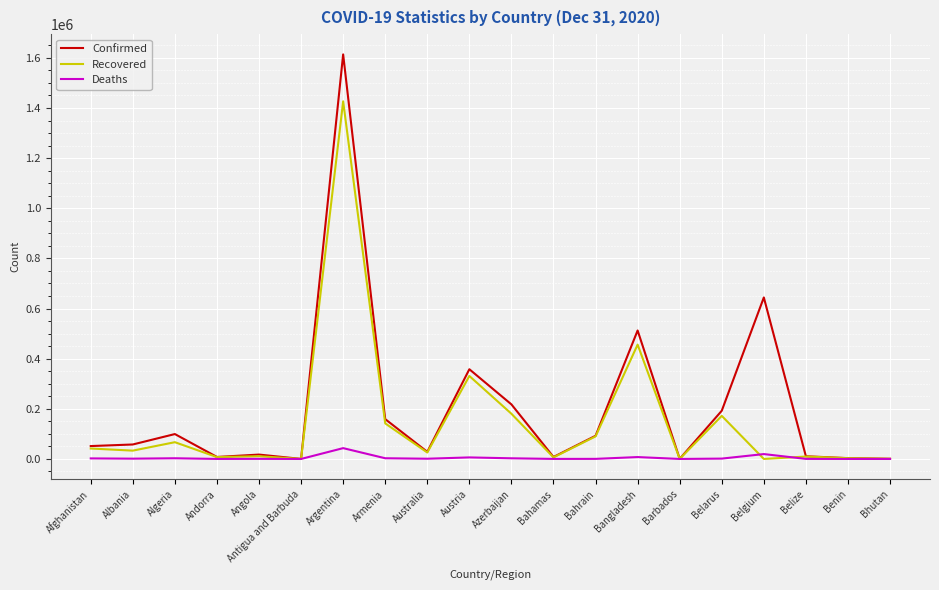

Which series has the largest range (max minus min)?

Confirmed